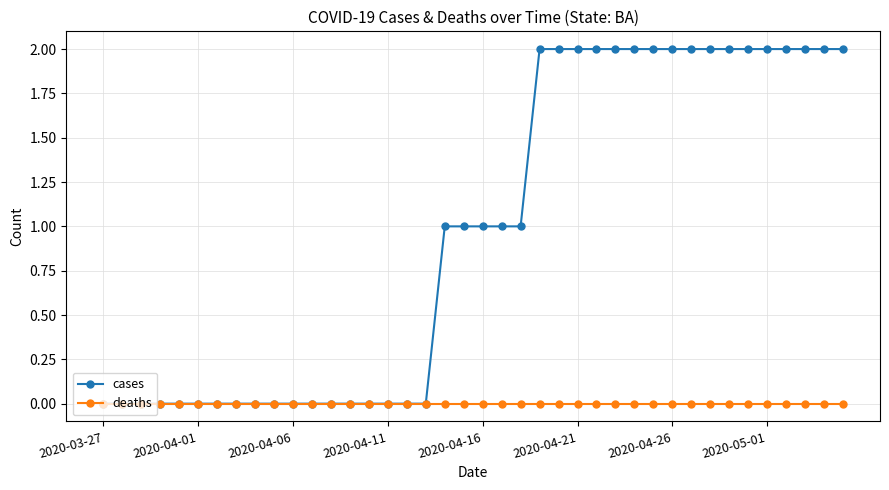

List the series in order of their overall mean, lowest first.

deaths, cases